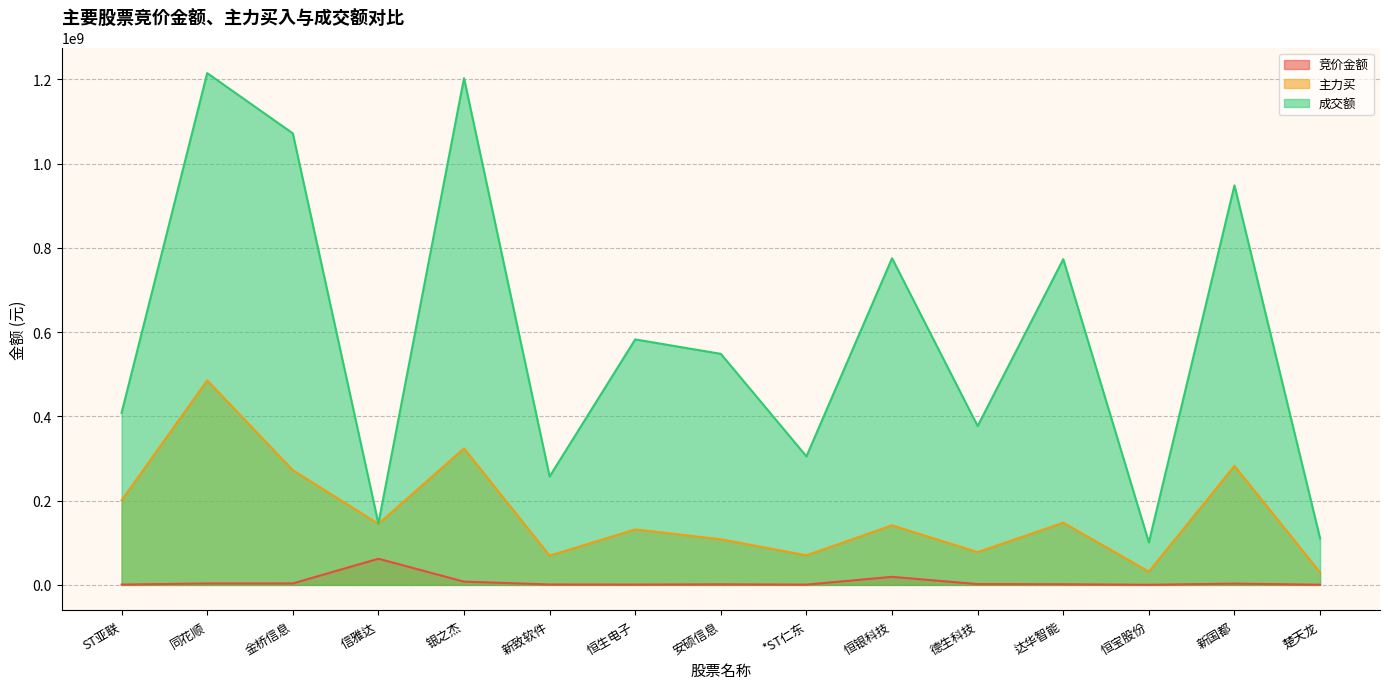

Rank the series by their average value, from highest to lowest.

成交额, 主力买, 竞价金额